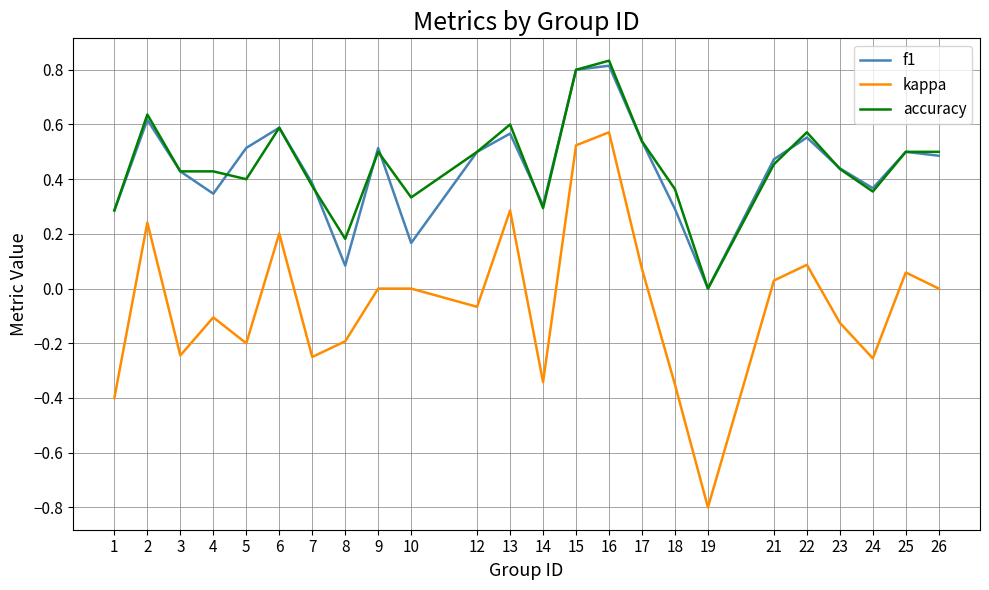

How many positive values does the accuracy series have?

23